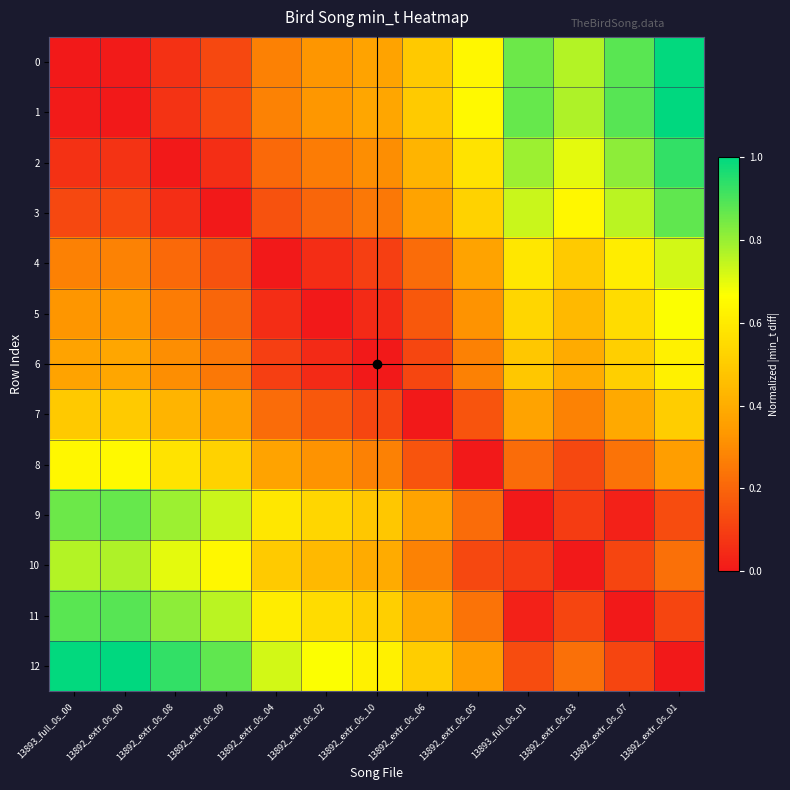

Reading left to right, what are all the values shown in this chart?

0: 13893_full_0s_00=0.0	13892_extr_0s_00=0.0	13892_extr_0s_08=0.1	13892_extr_0s_09=0.1	13892_extr_0s_04=0.3	13892_extr_0s_02=0.3	13892_extr_0s_10=0.4	13892_extr_0s_06=0.5	13892_extr_0s_05=0.6	13893_full_0s_01=0.9	13892_extr_0s_03=0.8	13892_extr_0s_07=0.9	13892_extr_0s_01=1.0
1: 13893_full_0s_00=0.0	13892_extr_0s_00=0.0	13892_extr_0s_08=0.1	13892_extr_0s_09=0.1	13892_extr_0s_04=0.3	13892_extr_0s_02=0.3	13892_extr_0s_10=0.4	13892_extr_0s_06=0.5	13892_extr_0s_05=0.6	13893_full_0s_01=0.9	13892_extr_0s_03=0.8	13892_extr_0s_07=0.9	13892_extr_0s_01=1.0
2: 13893_full_0s_00=0.1	13892_extr_0s_00=0.1	13892_extr_0s_08=0.0	13892_extr_0s_09=0.1	13892_extr_0s_04=0.2	13892_extr_0s_02=0.3	13892_extr_0s_10=0.3	13892_extr_0s_06=0.4	13892_extr_0s_05=0.6	13893_full_0s_01=0.8	13892_extr_0s_03=0.7	13892_extr_0s_07=0.8	13892_extr_0s_01=0.9
3: 13893_full_0s_00=0.1	13892_extr_0s_00=0.1	13892_extr_0s_08=0.1	13892_extr_0s_09=0.0	13892_extr_0s_04=0.1	13892_extr_0s_02=0.2	13892_extr_0s_10=0.2	13892_extr_0s_06=0.4	13892_extr_0s_05=0.5	13893_full_0s_01=0.7	13892_extr_0s_03=0.6	13892_extr_0s_07=0.8	13892_extr_0s_01=0.9
4: 13893_full_0s_00=0.3	13892_extr_0s_00=0.3	13892_extr_0s_08=0.2	13892_extr_0s_09=0.1	13892_extr_0s_04=0.0	13892_extr_0s_02=0.1	13892_extr_0s_10=0.1	13892_extr_0s_06=0.2	13892_extr_0s_05=0.4	13893_full_0s_01=0.6	13892_extr_0s_03=0.5	13892_extr_0s_07=0.6	13892_extr_0s_01=0.7
5: 13893_full_0s_00=0.3	13892_extr_0s_00=0.3	13892_extr_0s_08=0.3	13892_extr_0s_09=0.2	13892_extr_0s_04=0.1	13892_extr_0s_02=0.0	13892_extr_0s_10=0.0	13892_extr_0s_06=0.2	13892_extr_0s_05=0.3	13893_full_0s_01=0.5	13892_extr_0s_03=0.4	13892_extr_0s_07=0.6	13892_extr_0s_01=0.7
6: 13893_full_0s_00=0.4	13892_extr_0s_00=0.4	13892_extr_0s_08=0.3	13892_extr_0s_09=0.2	13892_extr_0s_04=0.1	13892_extr_0s_02=0.0	13892_extr_0s_10=0.0	13892_extr_0s_06=0.1	13892_extr_0s_05=0.3	13893_full_0s_01=0.5	13892_extr_0s_03=0.4	13892_extr_0s_07=0.5	13892_extr_0s_01=0.6
7: 13893_full_0s_00=0.5	13892_extr_0s_00=0.5	13892_extr_0s_08=0.4	13892_extr_0s_09=0.4	13892_extr_0s_04=0.2	13892_extr_0s_02=0.2	13892_extr_0s_10=0.1	13892_extr_0s_06=0.0	13892_extr_0s_05=0.2	13893_full_0s_01=0.4	13892_extr_0s_03=0.3	13892_extr_0s_07=0.4	13892_extr_0s_01=0.5
8: 13893_full_0s_00=0.6	13892_extr_0s_00=0.6	13892_extr_0s_08=0.6	13892_extr_0s_09=0.5	13892_extr_0s_04=0.4	13892_extr_0s_02=0.3	13892_extr_0s_10=0.3	13892_extr_0s_06=0.2	13892_extr_0s_05=0.0	13893_full_0s_01=0.2	13892_extr_0s_03=0.1	13892_extr_0s_07=0.2	13892_extr_0s_01=0.4
9: 13893_full_0s_00=0.9	13892_extr_0s_00=0.9	13892_extr_0s_08=0.8	13892_extr_0s_09=0.7	13892_extr_0s_04=0.6	13892_extr_0s_02=0.5	13892_extr_0s_10=0.5	13892_extr_0s_06=0.4	13892_extr_0s_05=0.2	13893_full_0s_01=0.0	13892_extr_0s_03=0.1	13892_extr_0s_07=0.0	13892_extr_0s_01=0.1
10: 13893_full_0s_00=0.8	13892_extr_0s_00=0.8	13892_extr_0s_08=0.7	13892_extr_0s_09=0.6	13892_extr_0s_04=0.5	13892_extr_0s_02=0.4	13892_extr_0s_10=0.4	13892_extr_0s_06=0.3	13892_extr_0s_05=0.1	13893_full_0s_01=0.1	13892_extr_0s_03=0.0	13892_extr_0s_07=0.1	13892_extr_0s_01=0.2
11: 13893_full_0s_00=0.9	13892_extr_0s_00=0.9	13892_extr_0s_08=0.8	13892_extr_0s_09=0.8	13892_extr_0s_04=0.6	13892_extr_0s_02=0.6	13892_extr_0s_10=0.5	13892_extr_0s_06=0.4	13892_extr_0s_05=0.2	13893_full_0s_01=0.0	13892_extr_0s_03=0.1	13892_extr_0s_07=0.0	13892_extr_0s_01=0.1
12: 13893_full_0s_00=1.0	13892_extr_0s_00=1.0	13892_extr_0s_08=0.9	13892_extr_0s_09=0.9	13892_extr_0s_04=0.7	13892_extr_0s_02=0.7	13892_extr_0s_10=0.6	13892_extr_0s_06=0.5	13892_extr_0s_05=0.4	13893_full_0s_01=0.1	13892_extr_0s_03=0.2	13892_extr_0s_07=0.1	13892_extr_0s_01=0.0